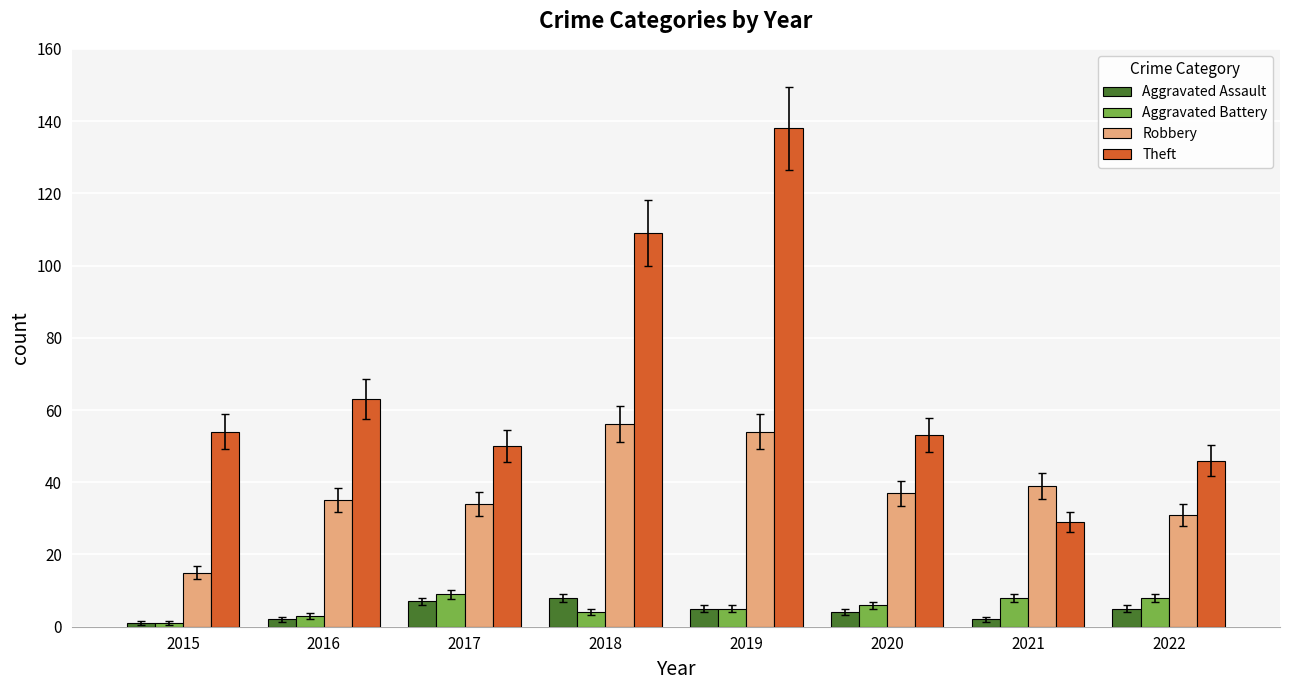

True or false: Aggravated Assault has a value of 7 at 2017.

True